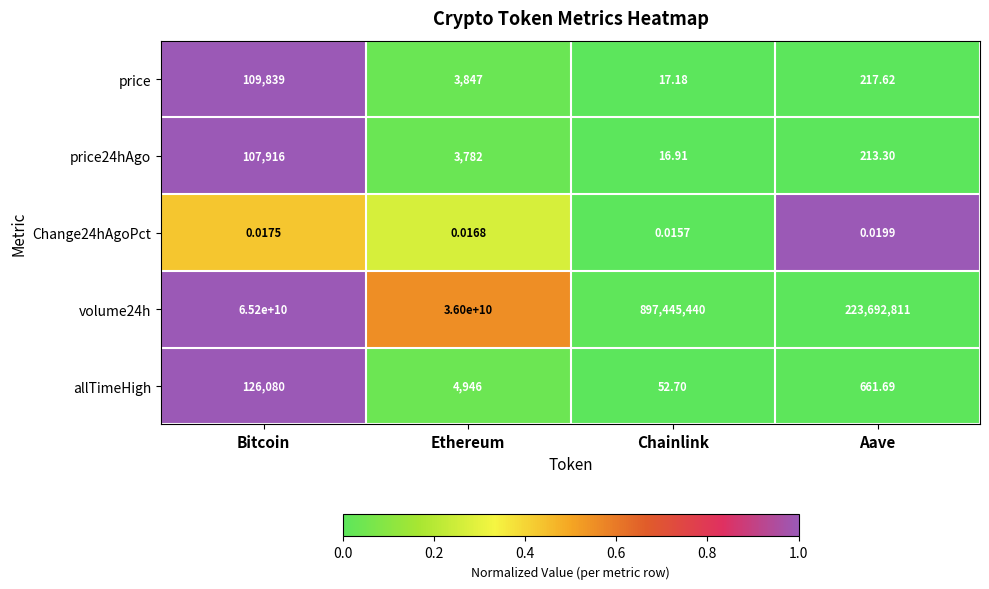

Which series has the largest total across all categories?

volume24h